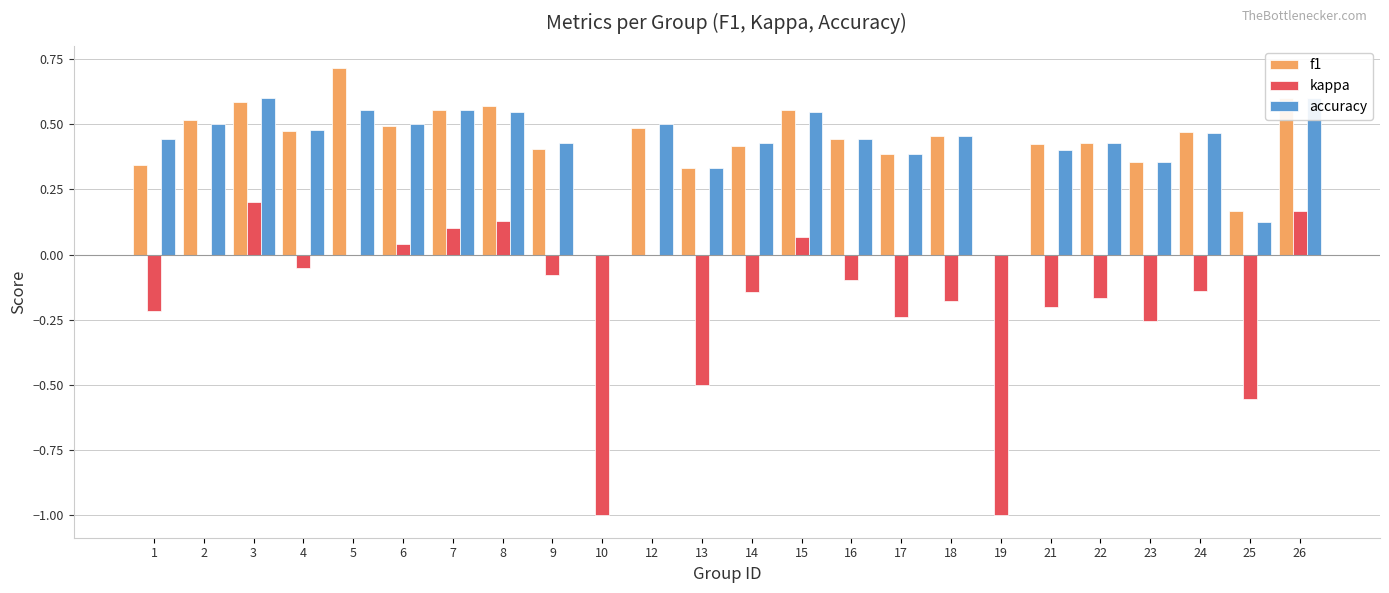

At how many categories does at least one series exceed 0?

22